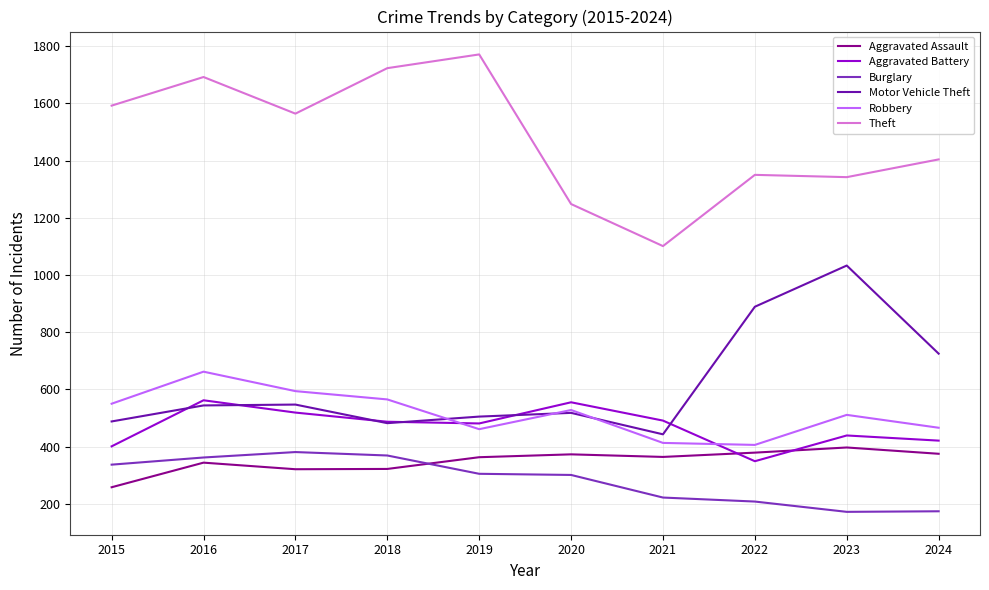

Is it true that Burglary equals 362 at 2016?

True